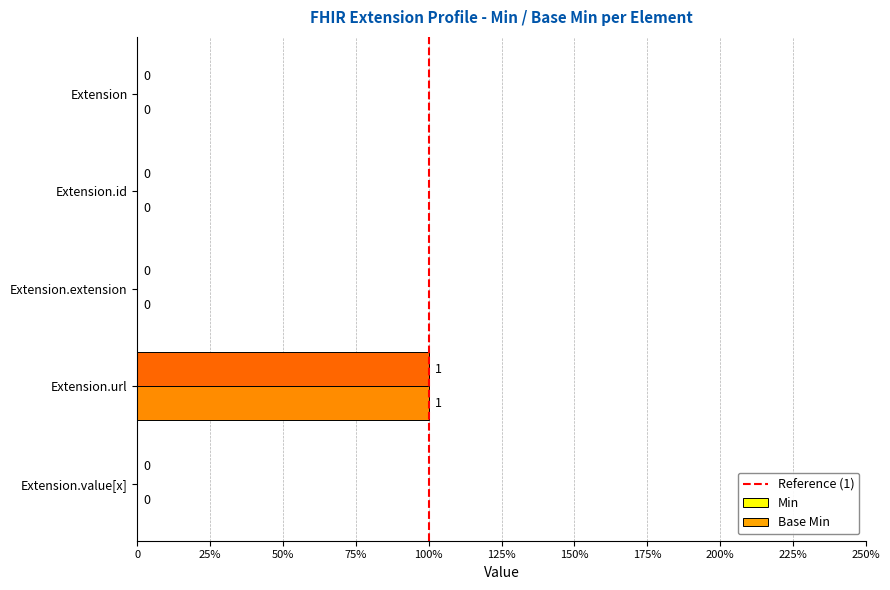

What is the total value across all series at Extension.url?

2